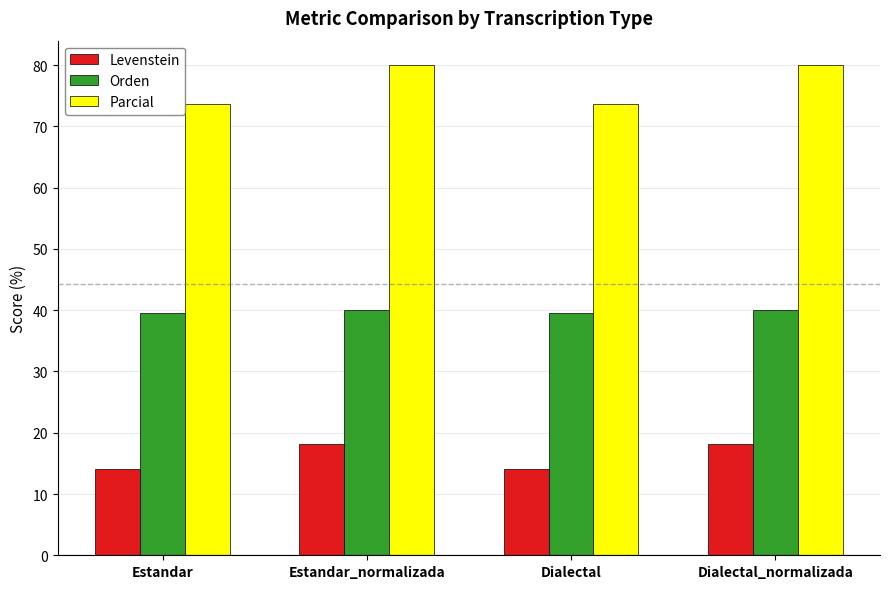

What is the total value across all series at Dialectal_normalizada?

138.2